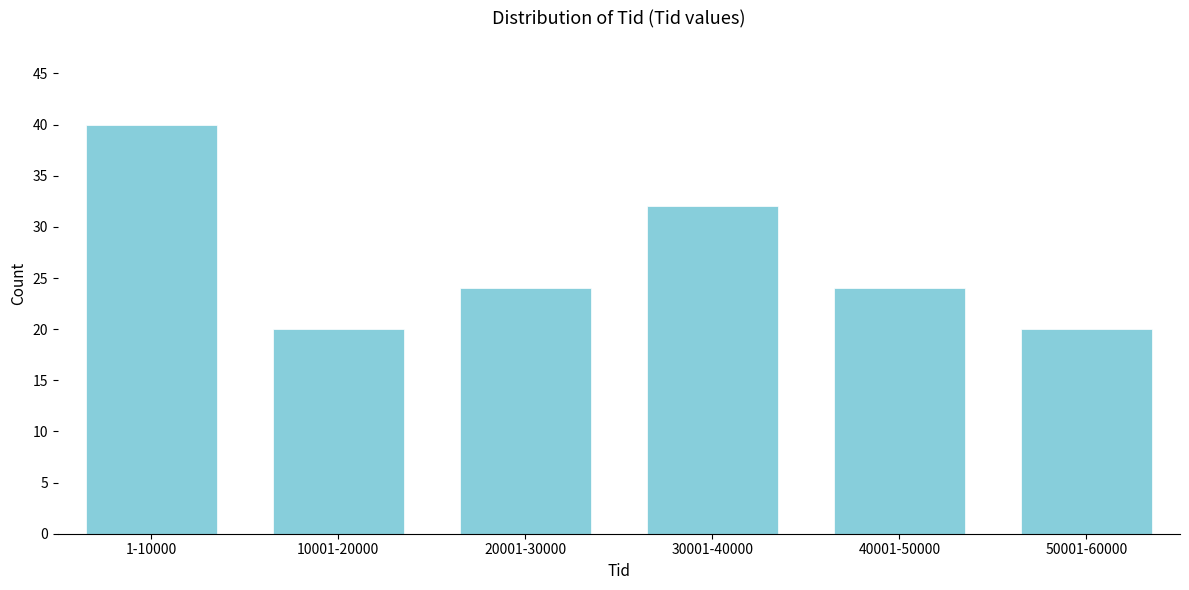

Reading left to right, list all the values displayed in this chart.

1-10000=40	10001-20000=20	20001-30000=24	30001-40000=32	40001-50000=24	50001-60000=20